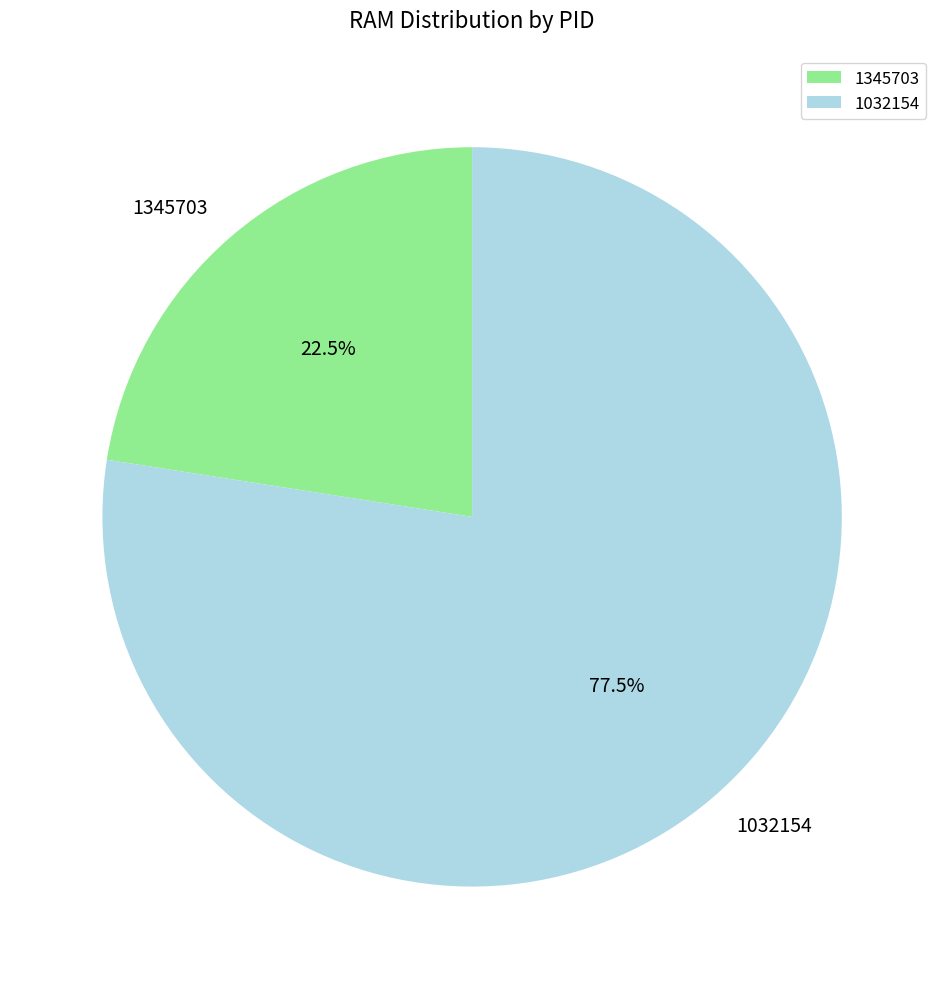

Which category has the biggest portion of the pie?

1032154